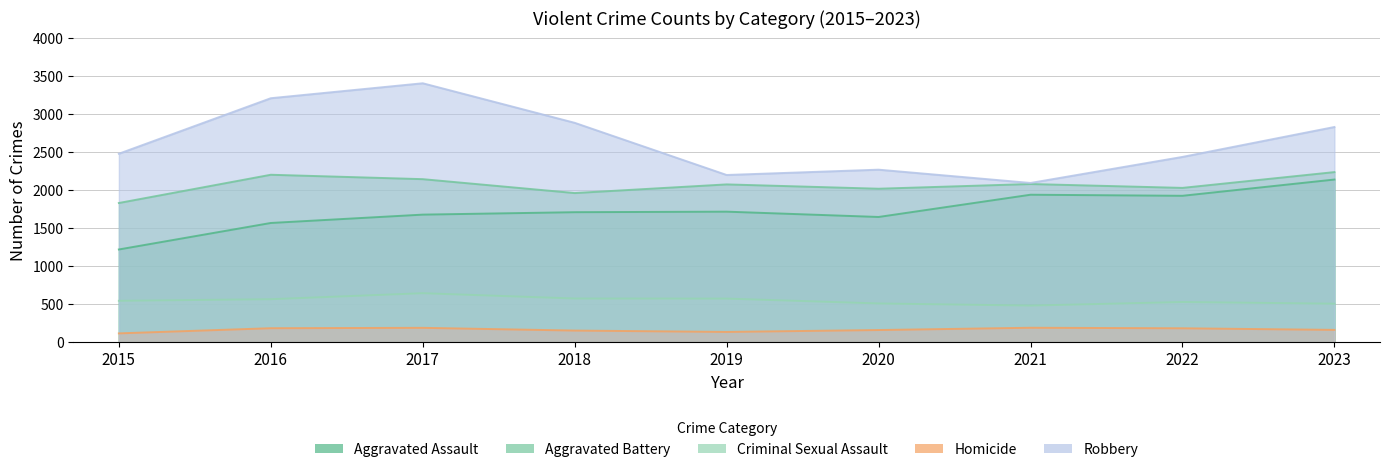

True or false: Homicide and Robbery intersect in this chart.

False